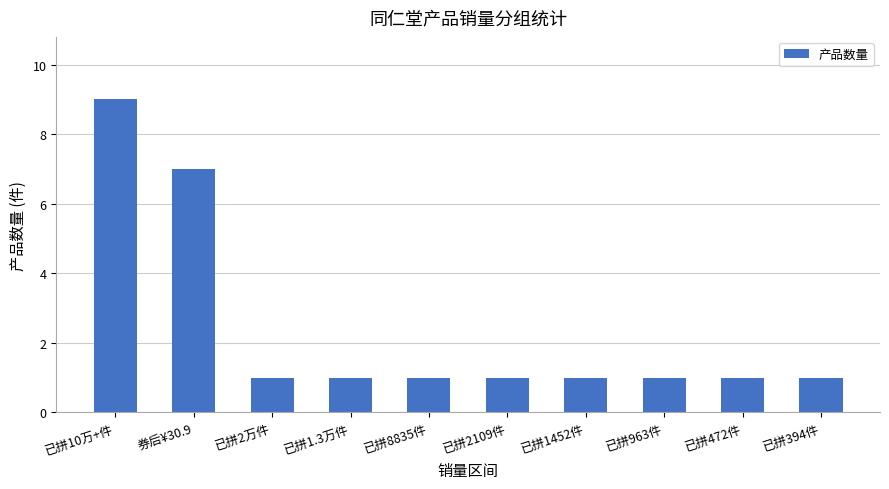

How many values are between 1 and 2?

8